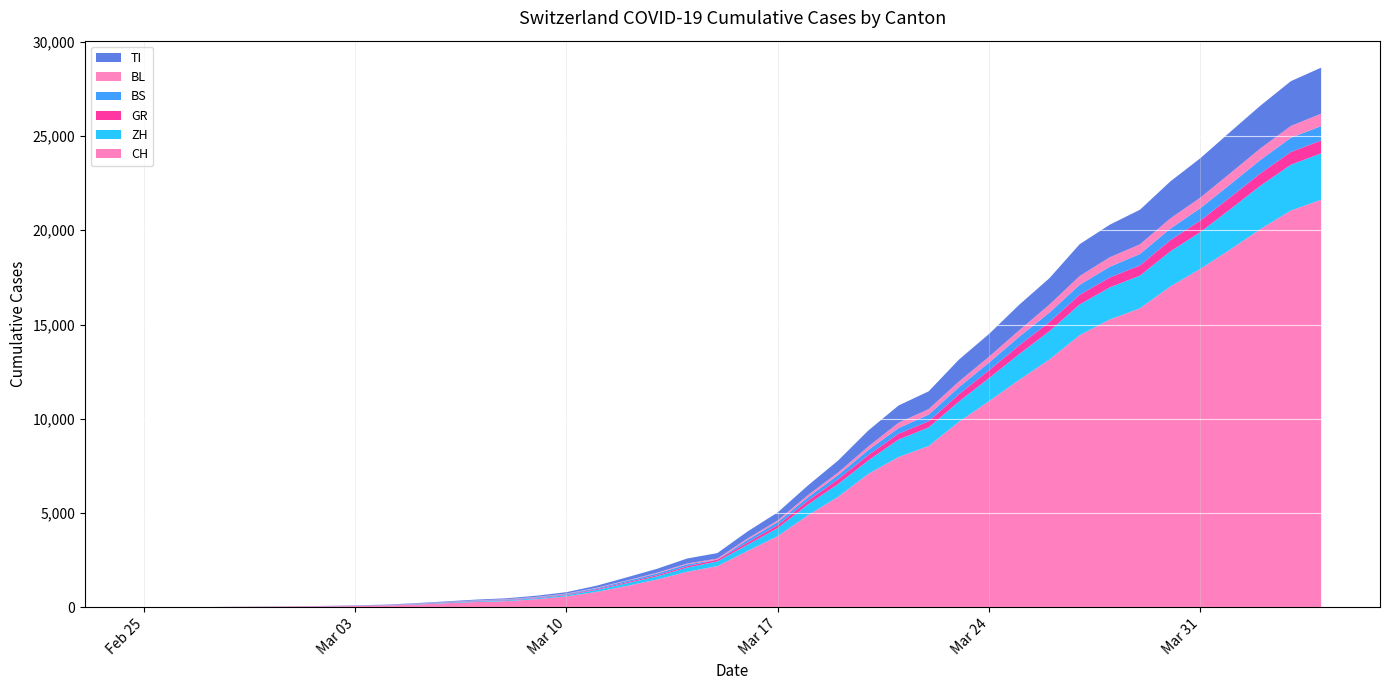

Reading right to left, what are all the values shown in this chart?

CH: 2020-04-04=21617	2020-04-03=21047	2020-04-02=20074	2020-04-01=18990	2020-03-31=17953	2020-03-30=17014	2020-03-29=15861	2020-03-28=15268	2020-03-27=14434	2020-03-26=13146	2020-03-25=12066	2020-03-24=10935	2020-03-23=9839	2020-03-22=8556	2020-03-21=7972	2020-03-20=7080	2020-03-19=5864	2020-03-18=4883	2020-03-17=3778	2020-03-16=2993	2020-03-15=2187	2020-03-14=1887	2020-03-13=1475	2020-03-12=1135	2020-03-11=820	2020-03-10=580	2020-03-09=429	2020-03-08=328	2020-03-07=281	2020-03-06=219	2020-03-05=143	2020-03-04=98	2020-03-03=70	2020-03-02=50	2020-03-01=36	2020-02-29=30	2020-02-28=20	2020-02-27=8	2020-02-26=4	2020-02-25=0
ZH: 2020-04-04=2461	2020-04-03=2428	2020-04-02=2300	2020-04-01=2136	2020-03-31=1947	2020-03-30=1859	2020-03-29=1733	2020-03-28=1701	2020-03-27=1627	2020-03-26=1500	2020-03-25=1368	2020-03-24=1221	2020-03-23=1073	2020-03-22=984	2020-03-21=925	2020-03-20=711	2020-03-19=679	2020-03-18=568	2020-03-17=429	2020-03-16=326	2020-03-15=250	2020-03-14=218	2020-03-13=163	2020-03-12=140	2020-03-11=101	2020-03-10=62	2020-03-09=49	2020-03-08=40	2020-03-07=34	2020-03-06=29	2020-03-05=23	2020-03-04=15	2020-03-03=13	2020-03-02=10	2020-03-01=7	2020-02-29=6	2020-02-28=2	2020-02-27=2	2020-02-26=0	2020-02-25=0
GR: 2020-04-04=680	2020-04-03=678	2020-04-02=655	2020-04-01=635	2020-03-31=617	2020-03-30=591	2020-03-29=542	2020-03-28=527	2020-03-27=513	2020-03-26=487	2020-03-25=458	2020-03-24=419	2020-03-23=386	2020-03-22=327	2020-03-21=311	2020-03-20=283	2020-03-19=252	2020-03-18=204	2020-03-17=152	2020-03-16=118	2020-03-15=93	2020-03-14=73	2020-03-13=65	2020-03-12=53	2020-03-11=44	2020-03-10=32	2020-03-09=28	2020-03-08=19	2020-03-07=18	2020-03-06=16	2020-03-05=15	2020-03-04=13	2020-03-03=10	2020-03-02=9	2020-03-01=10	2020-02-29=6	2020-02-28=6	2020-02-27=2	2020-02-26=2	2020-02-25=0
BS: 2020-04-04=767	2020-04-03=754	2020-04-02=714	2020-04-01=687	2020-03-31=653	2020-03-30=617	2020-03-29=605	2020-03-28=569	2020-03-27=530	2020-03-26=501	2020-03-25=462	2020-03-24=410	2020-03-23=374	2020-03-22=356	2020-03-21=297	2020-03-20=270	2020-03-19=220	2020-03-18=181	2020-03-17=164	2020-03-16=143	2020-03-15=0	2020-03-14=100	2020-03-13=92	2020-03-12=73	2020-03-11=49	2020-03-10=33	2020-03-09=28	2020-03-08=24	2020-03-07=21	2020-03-06=15	2020-03-05=8	2020-03-04=3	2020-03-03=3	2020-03-02=1	2020-03-01=1	2020-02-29=1	2020-02-28=1	2020-02-27=1	2020-02-26=0	2020-02-25=0
BL: 2020-04-04=656	2020-04-03=625	2020-04-02=610	2020-04-01=588	2020-03-31=561	2020-03-30=539	2020-03-29=511	2020-03-28=502	2020-03-27=466	2020-03-26=422	2020-03-25=341	2020-03-24=306	2020-03-23=302	2020-03-22=289	2020-03-21=282	2020-03-20=184	2020-03-19=134	2020-03-18=116	2020-03-17=89	2020-03-16=76	2020-03-15=54	2020-03-14=47	2020-03-13=42	2020-03-12=26	2020-03-11=26	2020-03-10=22	2020-03-09=20	2020-03-08=19	2020-03-07=15	2020-03-06=6	2020-03-05=6	2020-03-04=2	2020-03-03=2	2020-03-02=2	2020-03-01=2	2020-02-29=2	2020-02-28=1	2020-02-27=0	2020-02-26=0	2020-02-25=0
TI: 2020-04-04=2442	2020-04-03=2377	2020-04-02=2271	2020-04-01=2195	2020-03-31=2091	2020-03-30=1962	2020-03-29=1837	2020-03-28=1727	2020-03-27=1688	2020-03-26=1401	2020-03-25=1354	2020-03-24=1209	2020-03-23=1162	2020-03-22=945	2020-03-21=916	2020-03-20=849	2020-03-19=638	2020-03-18=511	2020-03-17=426	2020-03-16=368	2020-03-15=293	2020-03-14=265	2020-03-13=206	2020-03-12=163	2020-03-11=108	2020-03-10=75	2020-03-09=61	2020-03-08=49	2020-03-07=41	2020-03-06=28	2020-03-05=25	2020-03-04=13	2020-03-03=8	2020-03-02=4	2020-03-01=2	2020-02-29=2	2020-02-28=1	2020-02-27=1	2020-02-26=1	2020-02-25=0